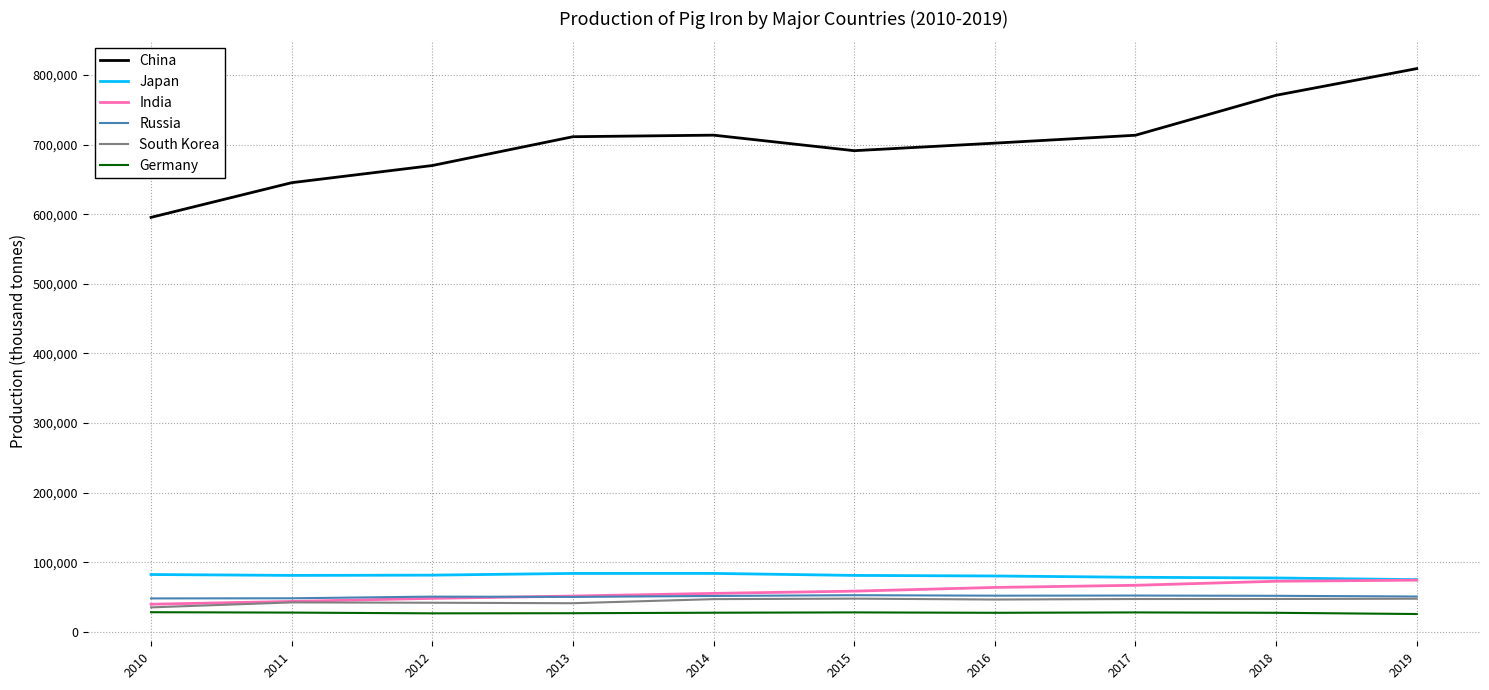

In China, how many points are higher than both neighbors (excluding endpoints)?

1